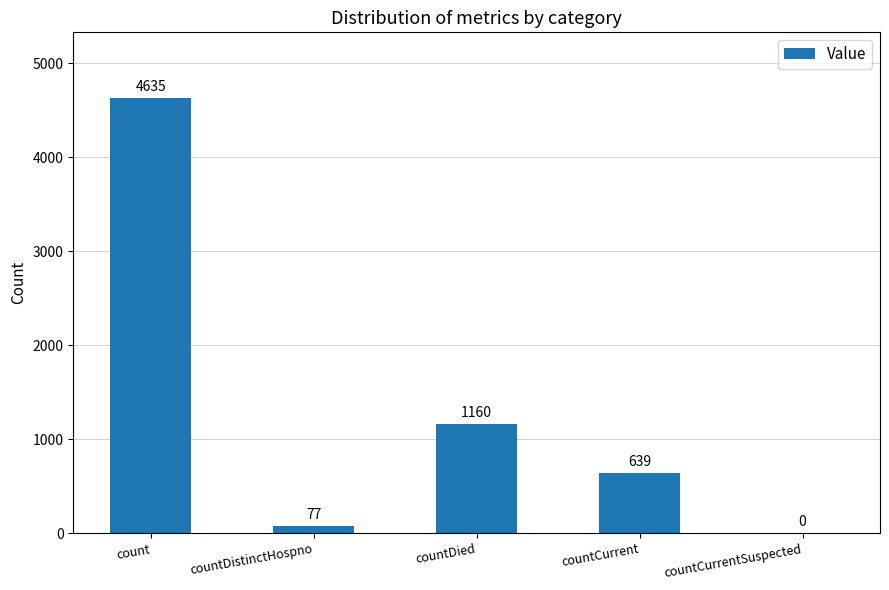

Reading left to right, list all the values displayed in this chart.

count=4635	countDistinctHospno=77	countDied=1160	countCurrent=639	countCurrentSuspected=0